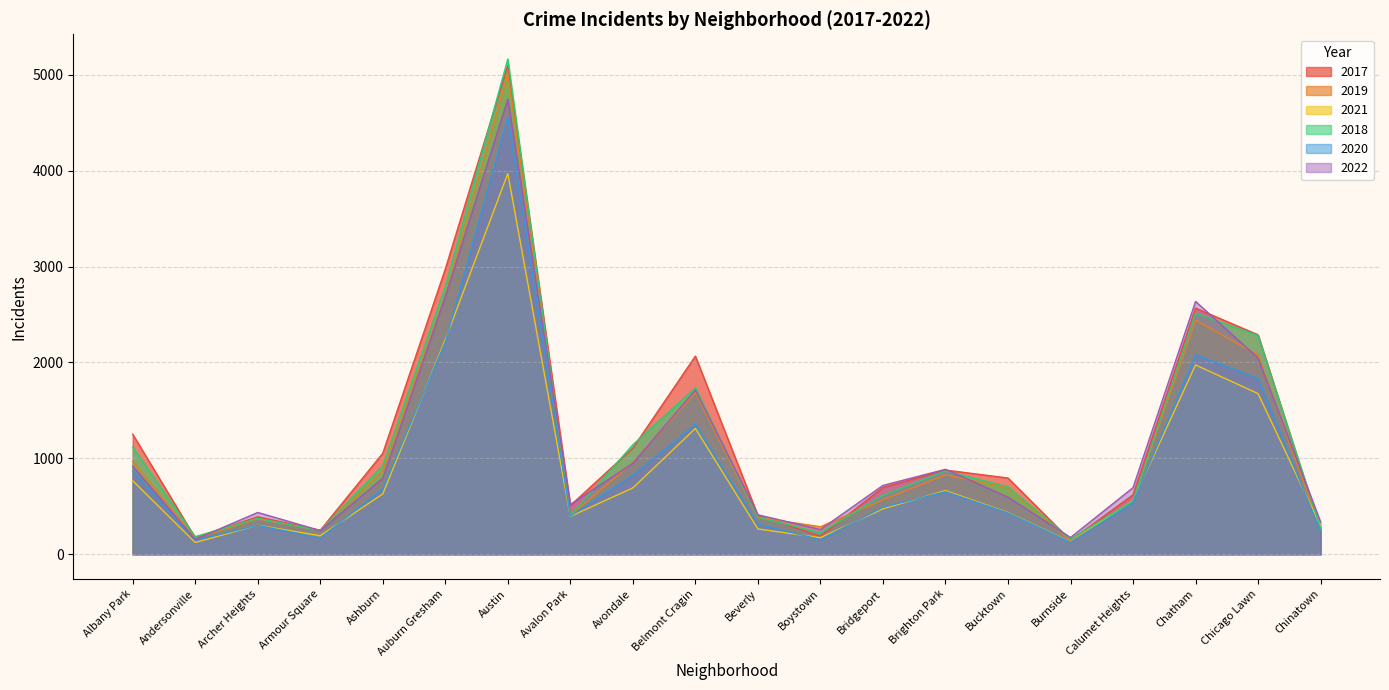

What is the difference between the maximum and second lowest values in the 2017 series?

4925